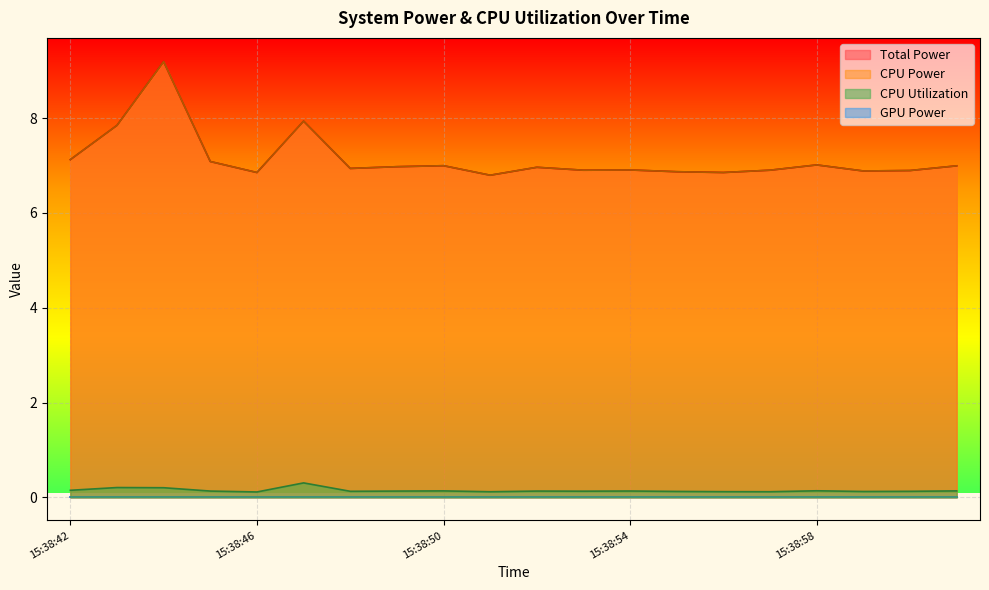

What is the value of the CPU Utilization point at the 4th from the left?

0.1